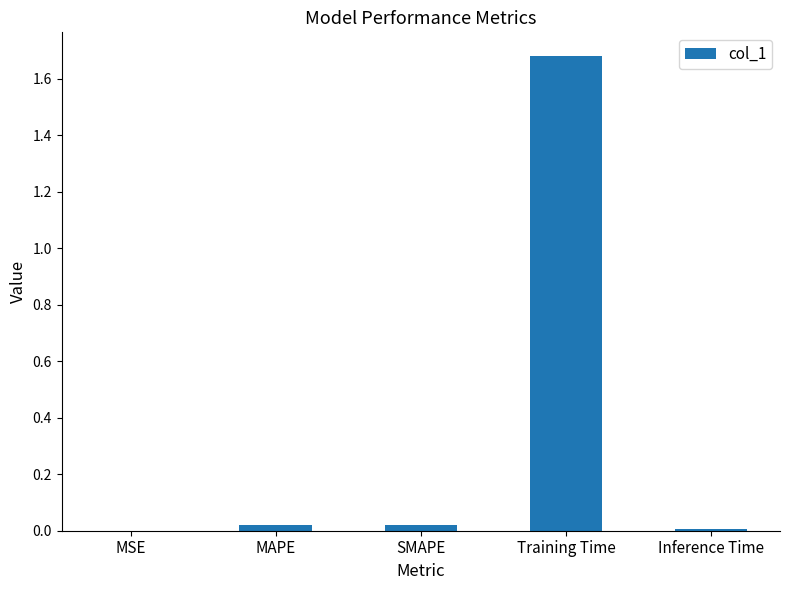

Between MSE and MAPE, which is larger?

MAPE